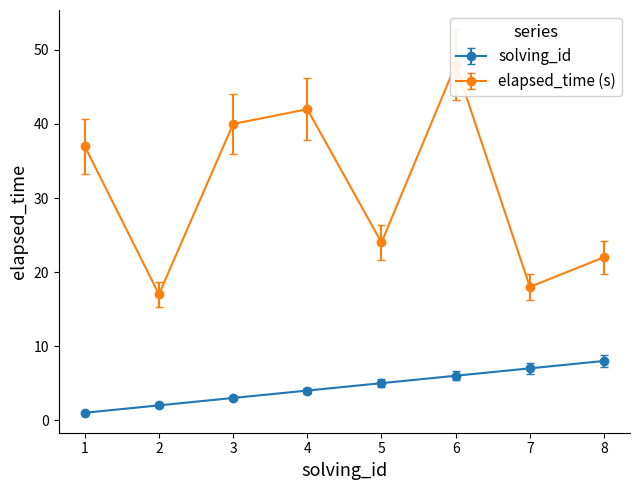

What is the maximum value for solving_id?

8